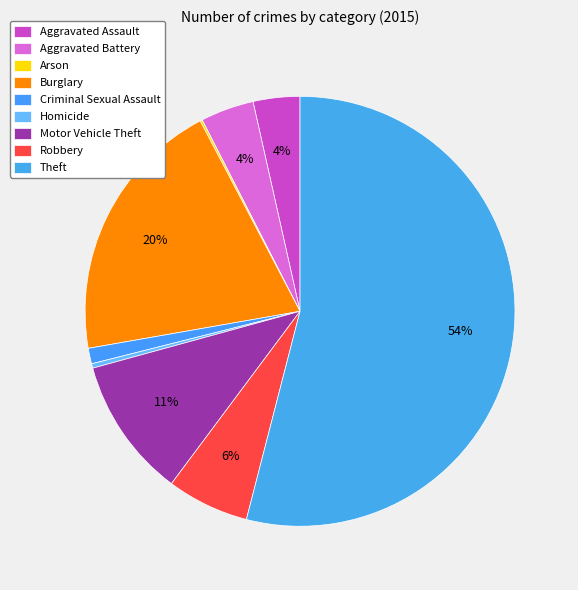

Which has a higher value, Robbery or Homicide?

Robbery